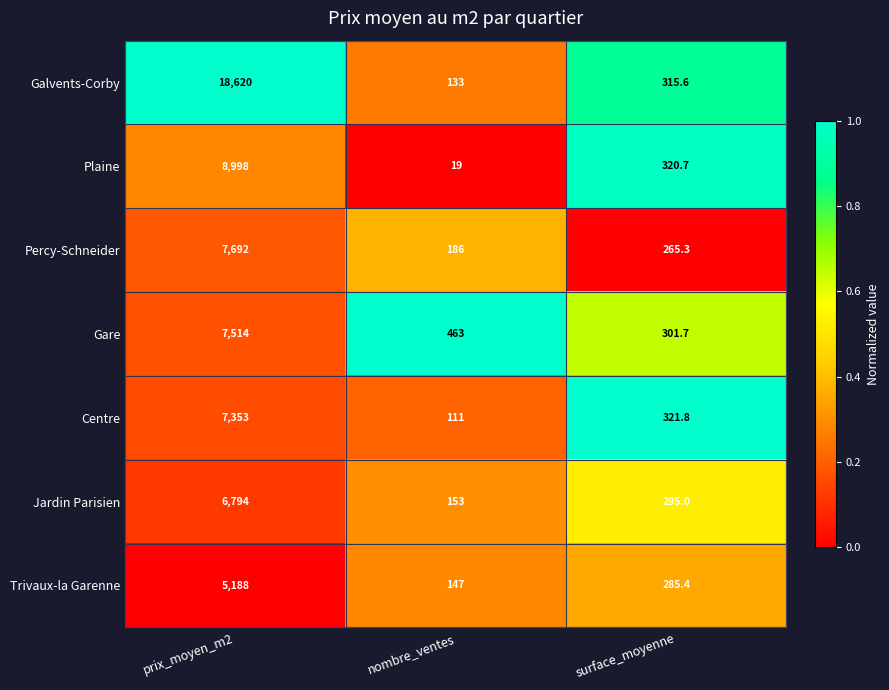

At which category does the chart reach its peak across all series?

prix_moyen_m2